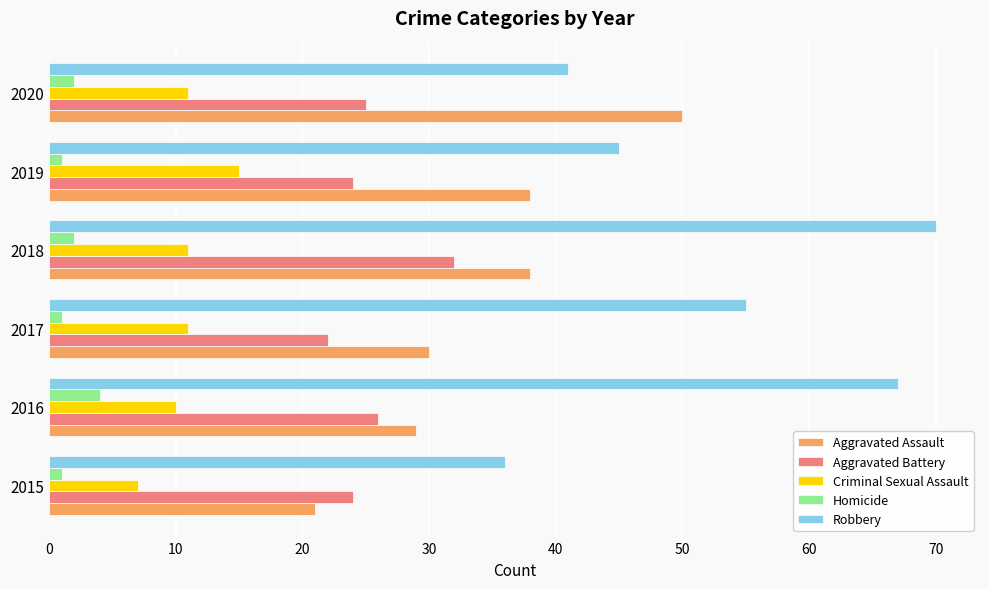

How many data points does each series have?

6